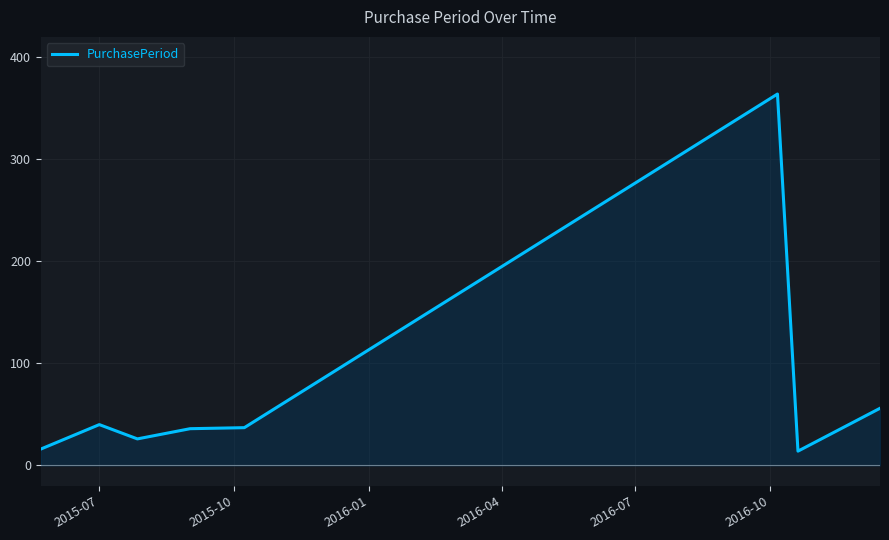

What is the smallest value displayed?

14